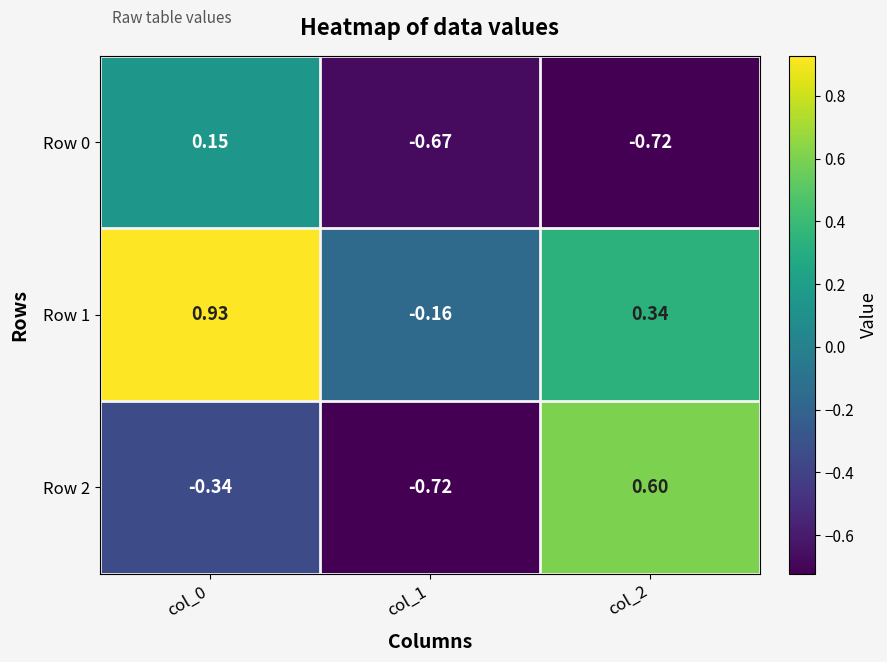

At which category is the sum across all series the highest?

col_0